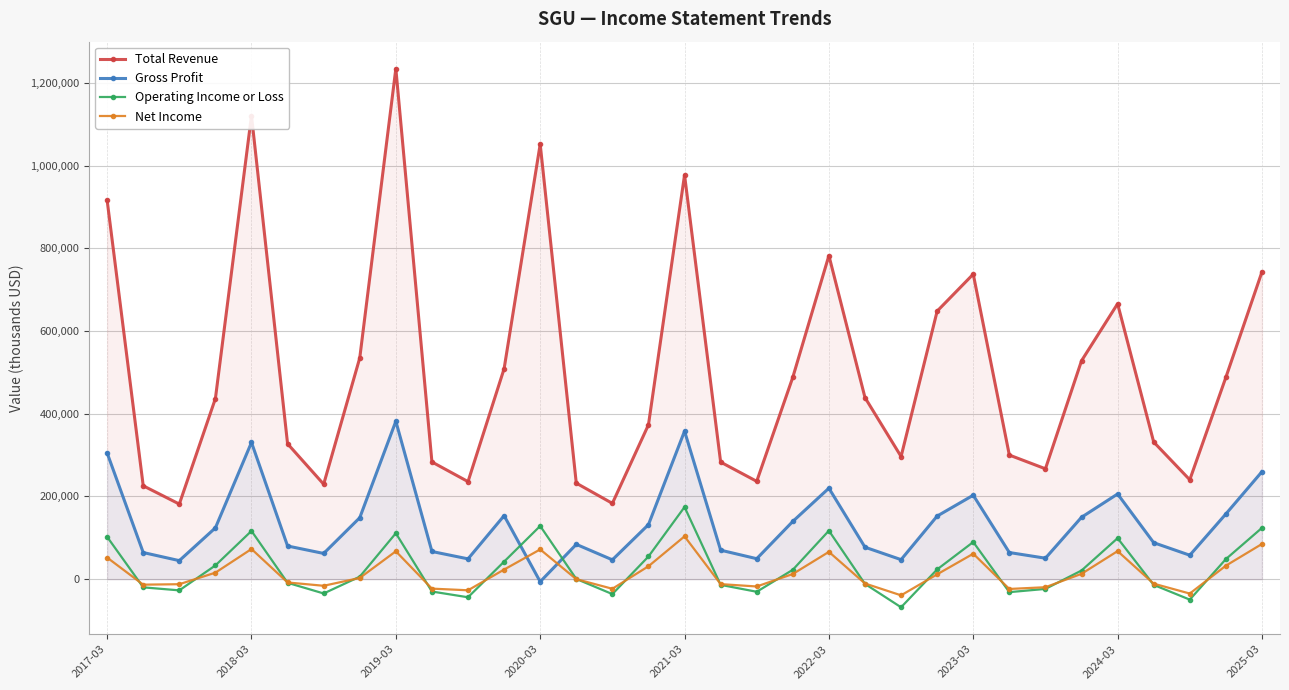

True or false: Total Revenue and Gross Profit cross at least once.

False